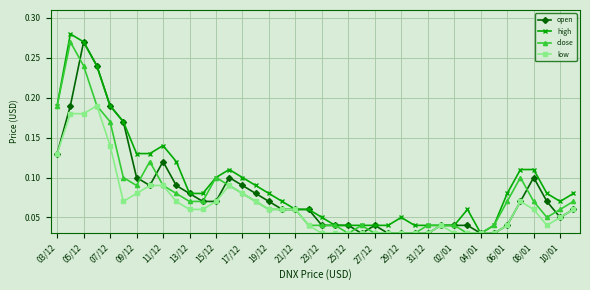

True or false: high has more than 2 interior local peaks.

True